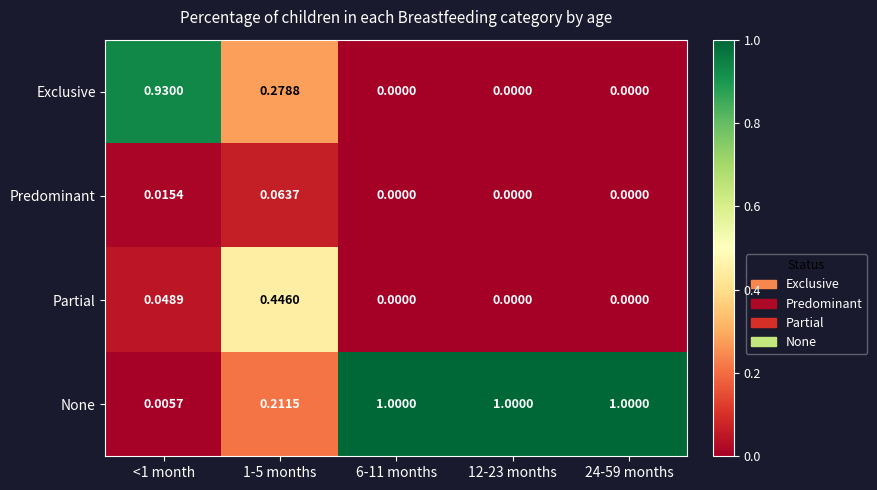

Rank the series at <1 month from highest to lowest value.

Exclusive, Partial, Predominant, None